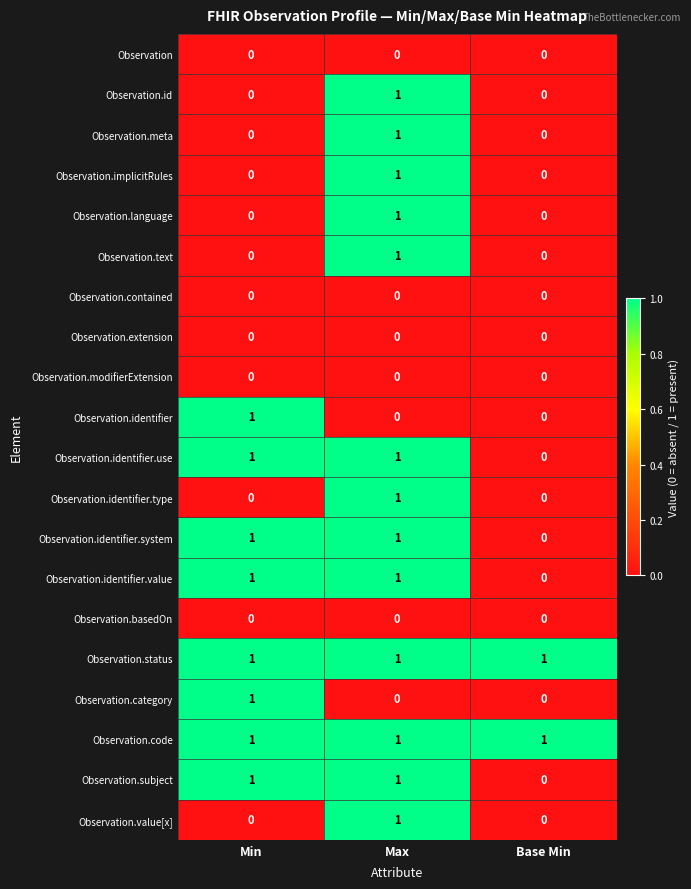

Which category has the lowest value in the Observation.identifier.use series?

Base Min